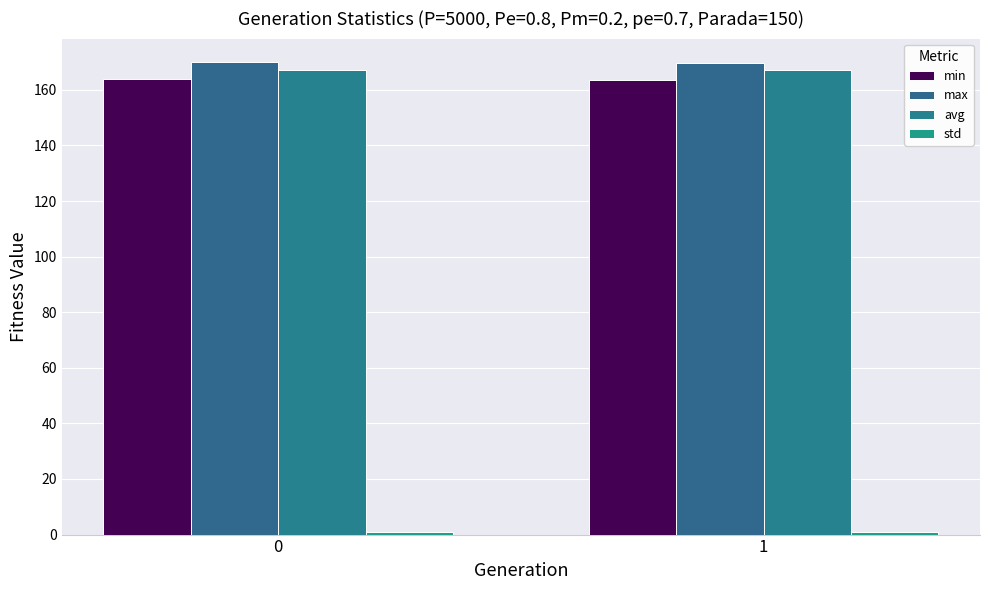

Read the avg value at 0.

167.3